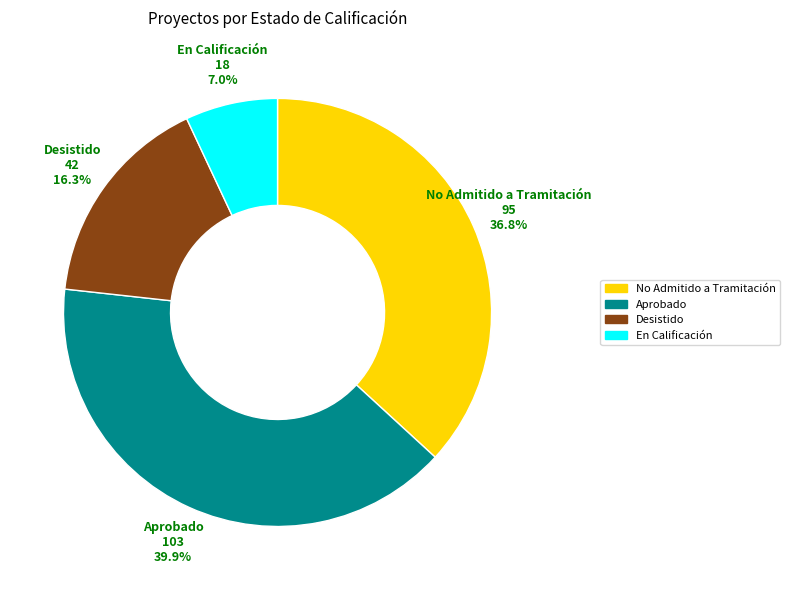

How many segments does this pie chart have?

4